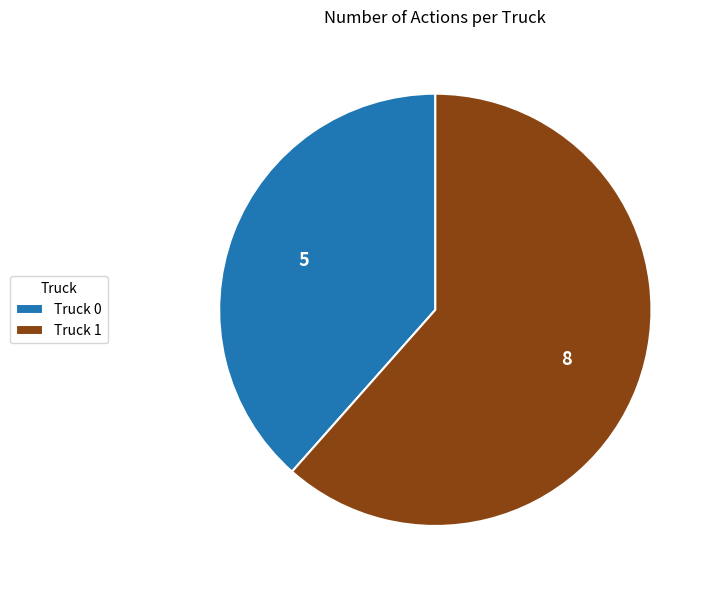

Rank the categories by value from highest to lowest.

Truck 1, Truck 0